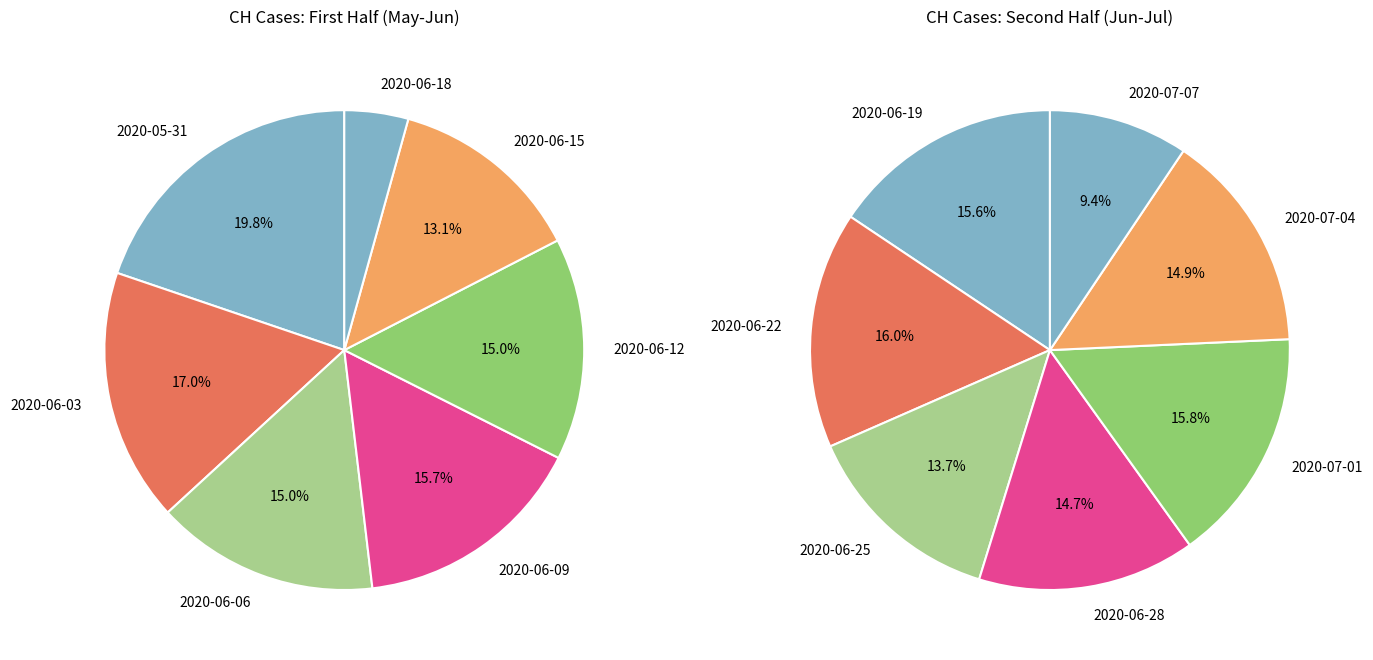

Is there a majority slice in this chart?

No